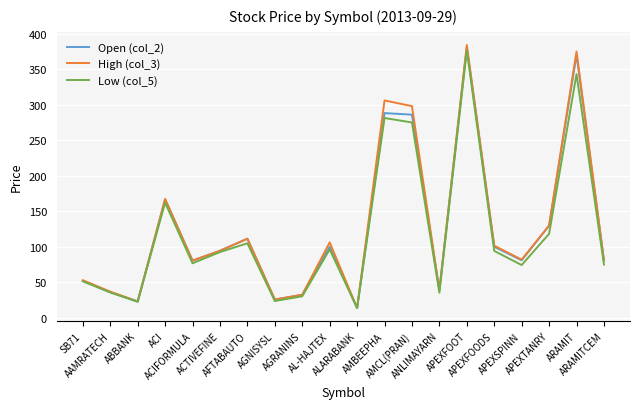

What is the difference between the second highest and second lowest values in the Open (col_2) series?

347.1